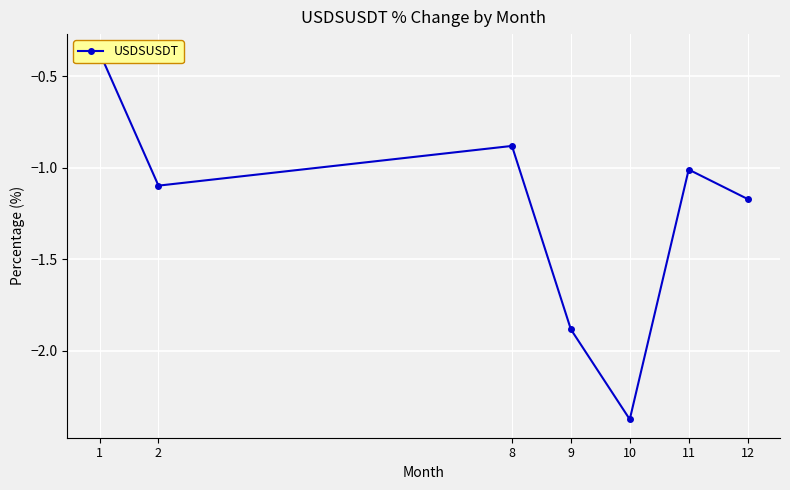

List the labels in order of value, largest first.

1, 8, 11, 2, 12, 9, 10